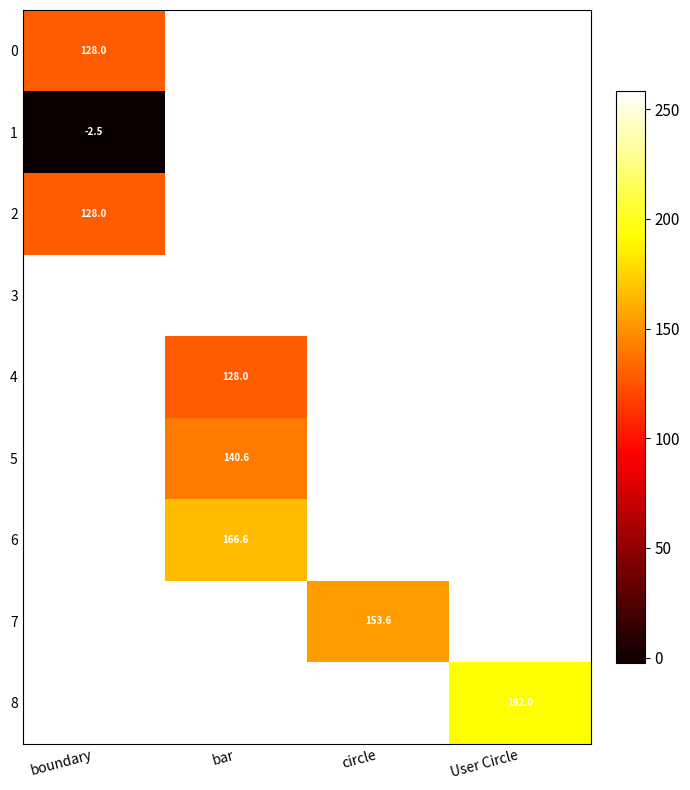

The value of 6 at bar is 295.9. True or false?

False